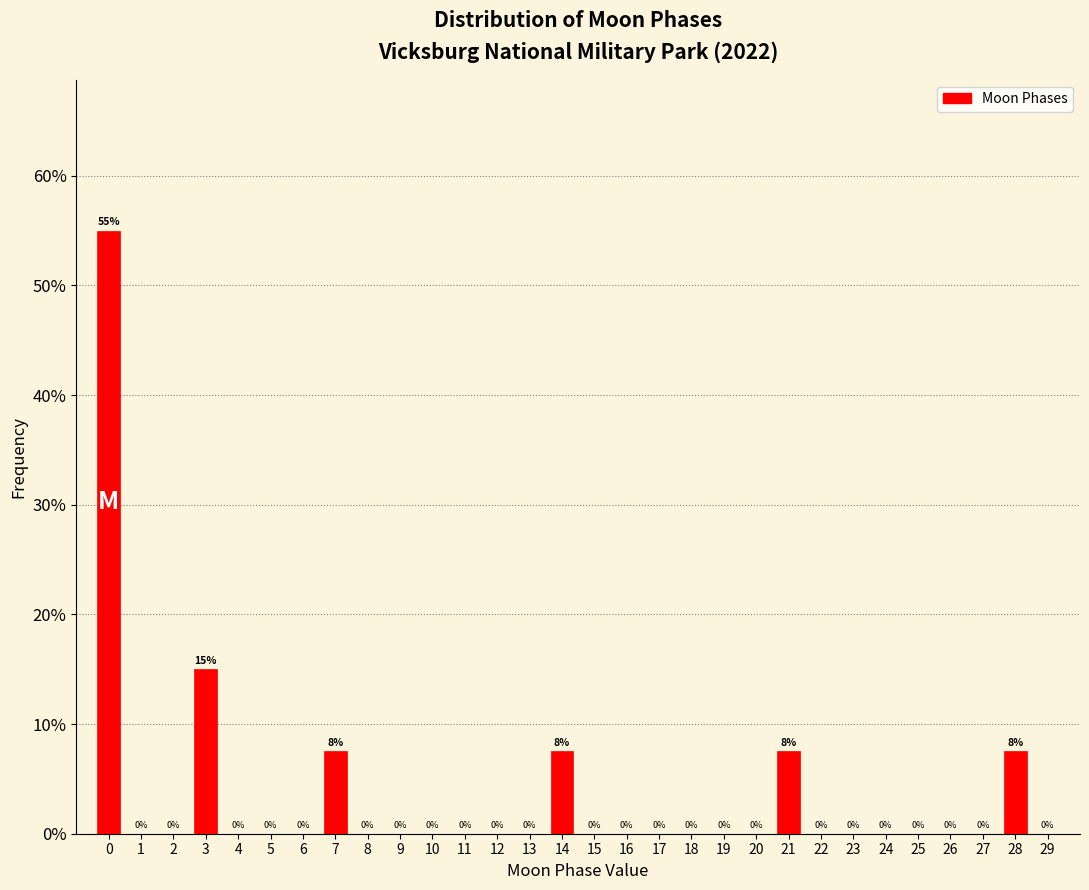

What is the maximum value shown in the chart?

55.0